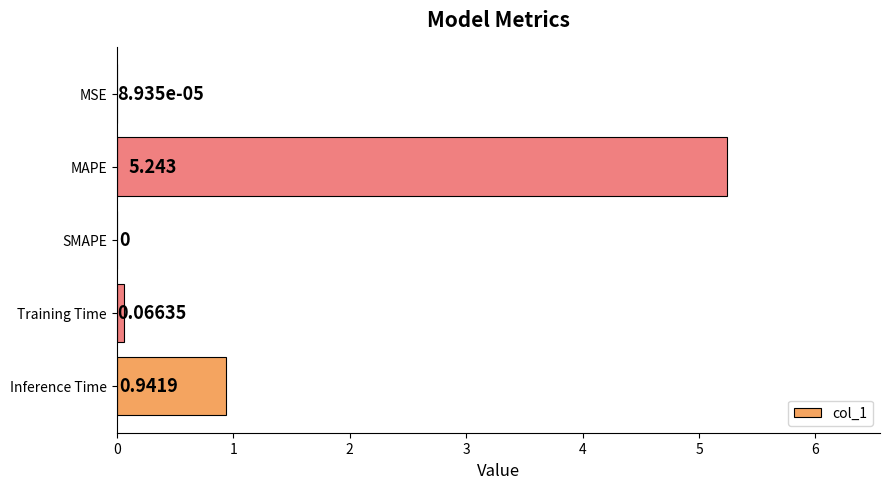

Which category has the highest value across all series?

MAPE